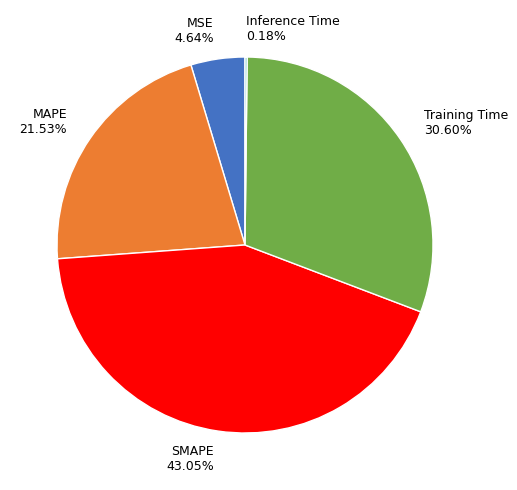

Do SMAPE 43.05% and MAPE 21.53% together represent more than half of the pie?

Yes